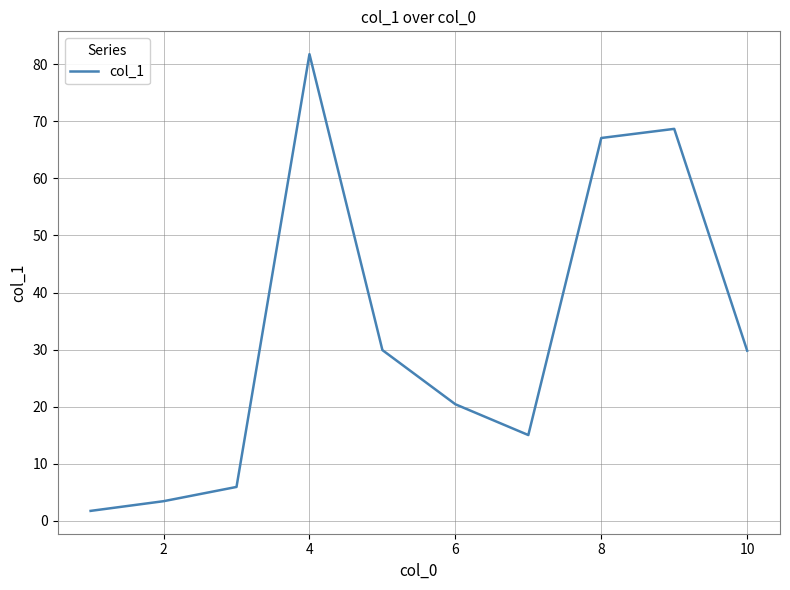

What is the average value?

32.4